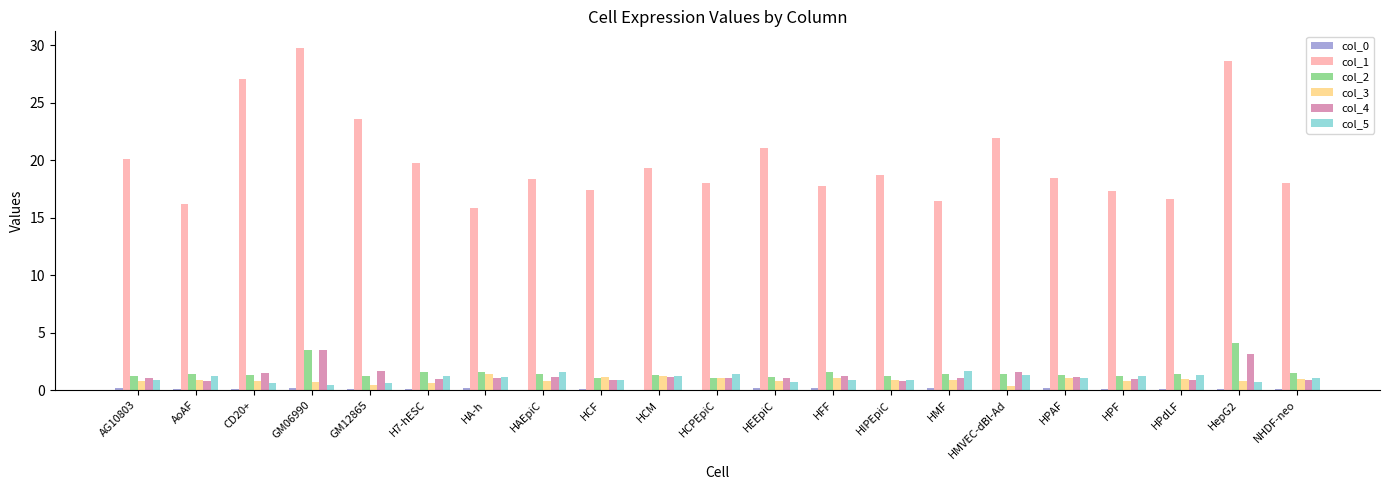

The col_4 series shows 1.6 at HMVEC-dBl-Ad. True or false?

True